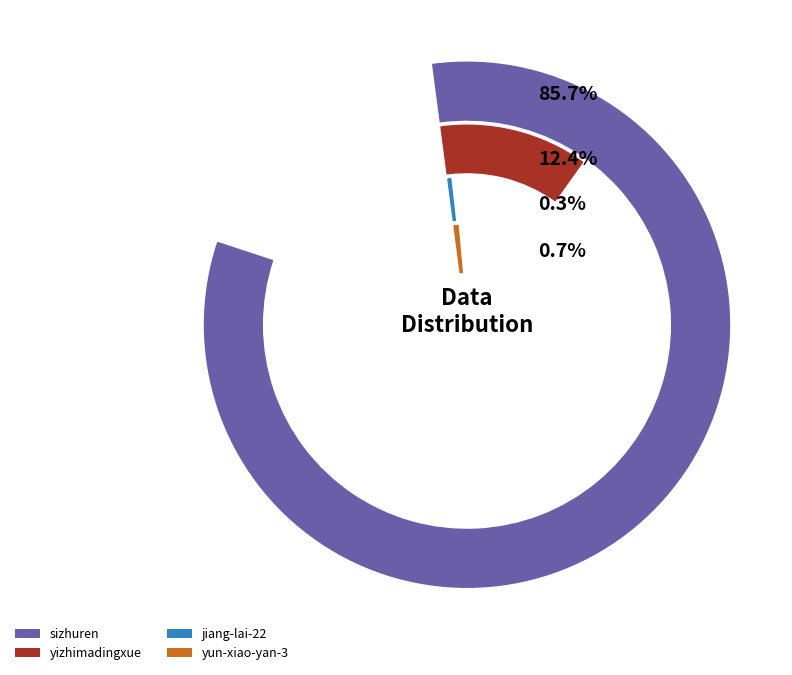

What is the largest slice in the pie chart?

sizhuren